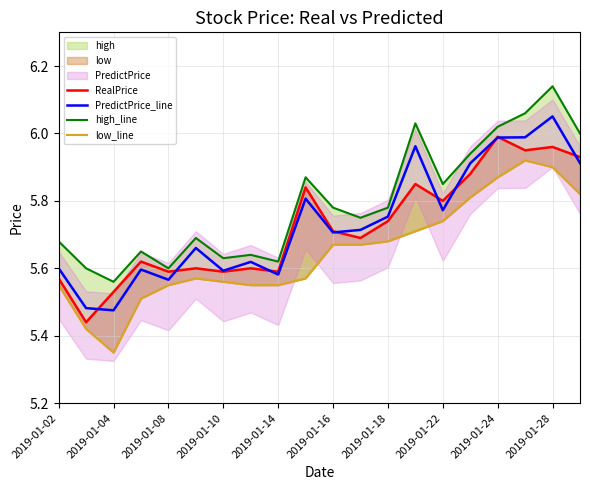

Which series ends up on top after the final intersection of PredictPrice_line and RealPrice?

RealPrice